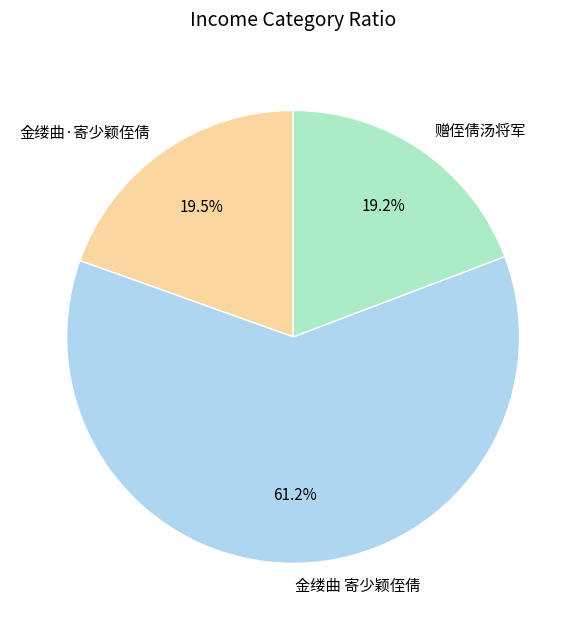

Does 赠侄倩汤将军 represent more than half of the total?

No